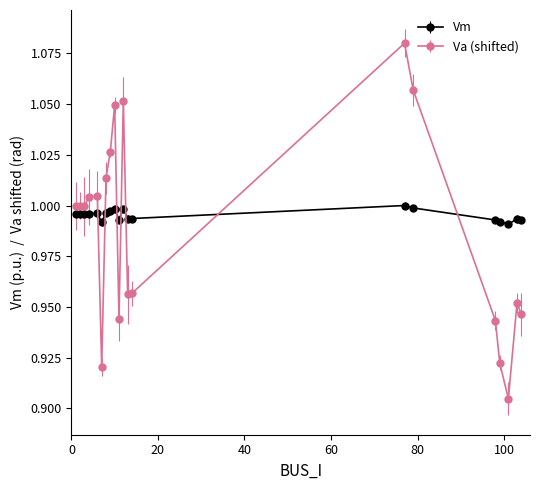

True or false: Vm has more than 0 points higher than both neighbors.

True